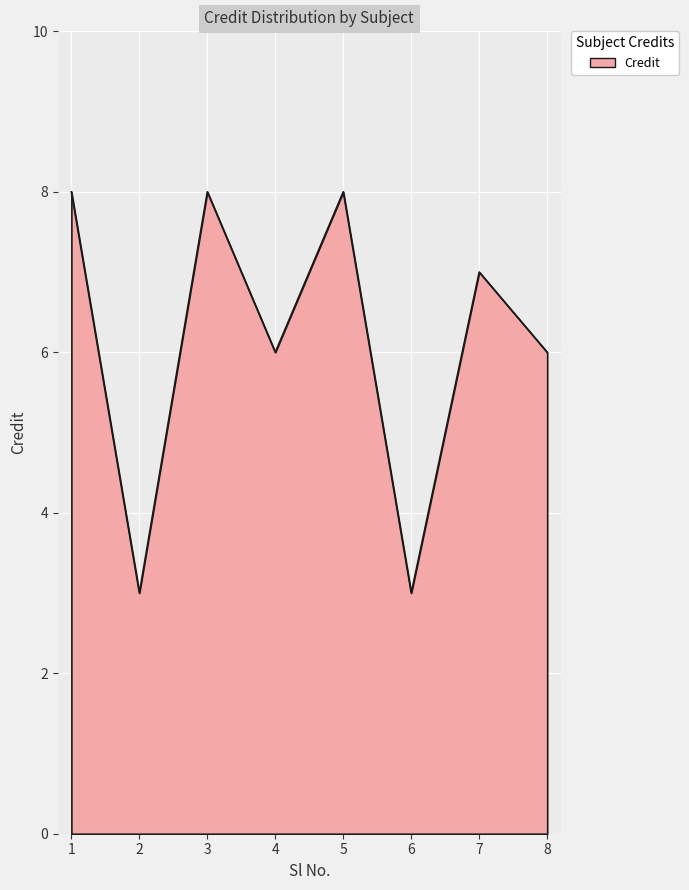

What is the average value?

6